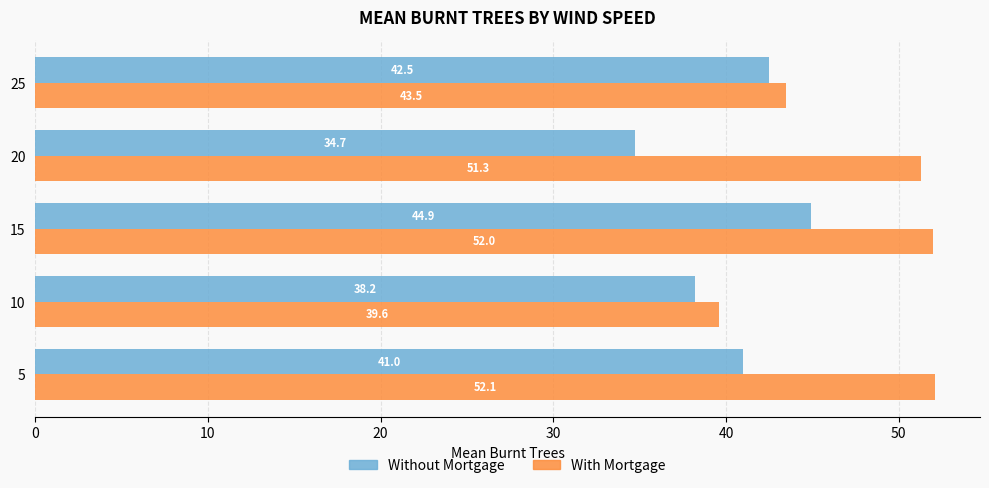

What are all the series names shown in the legend?

Without Mortgage, With Mortgage